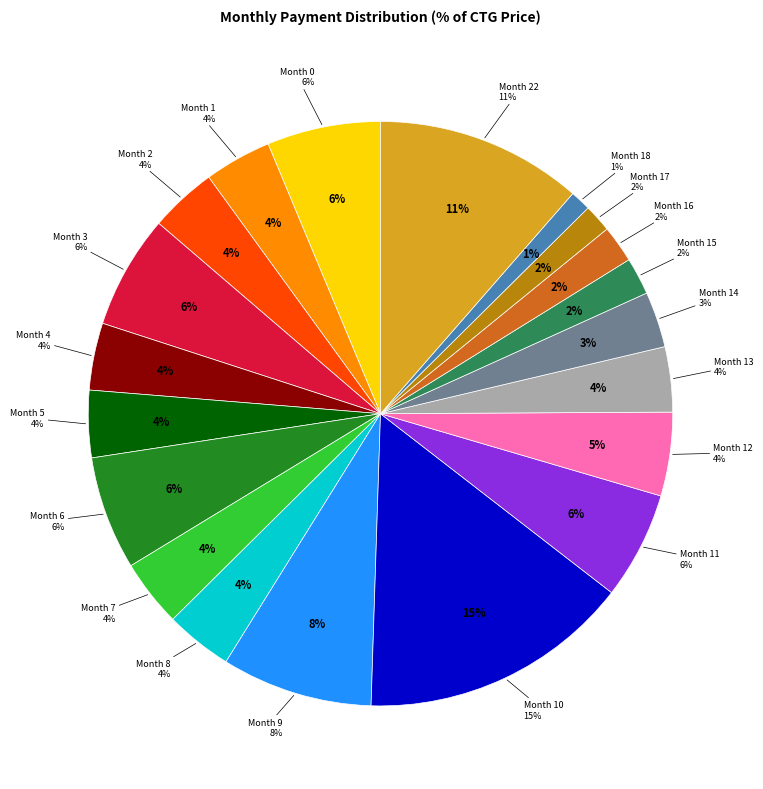

Which slice is the largest?

Month 10